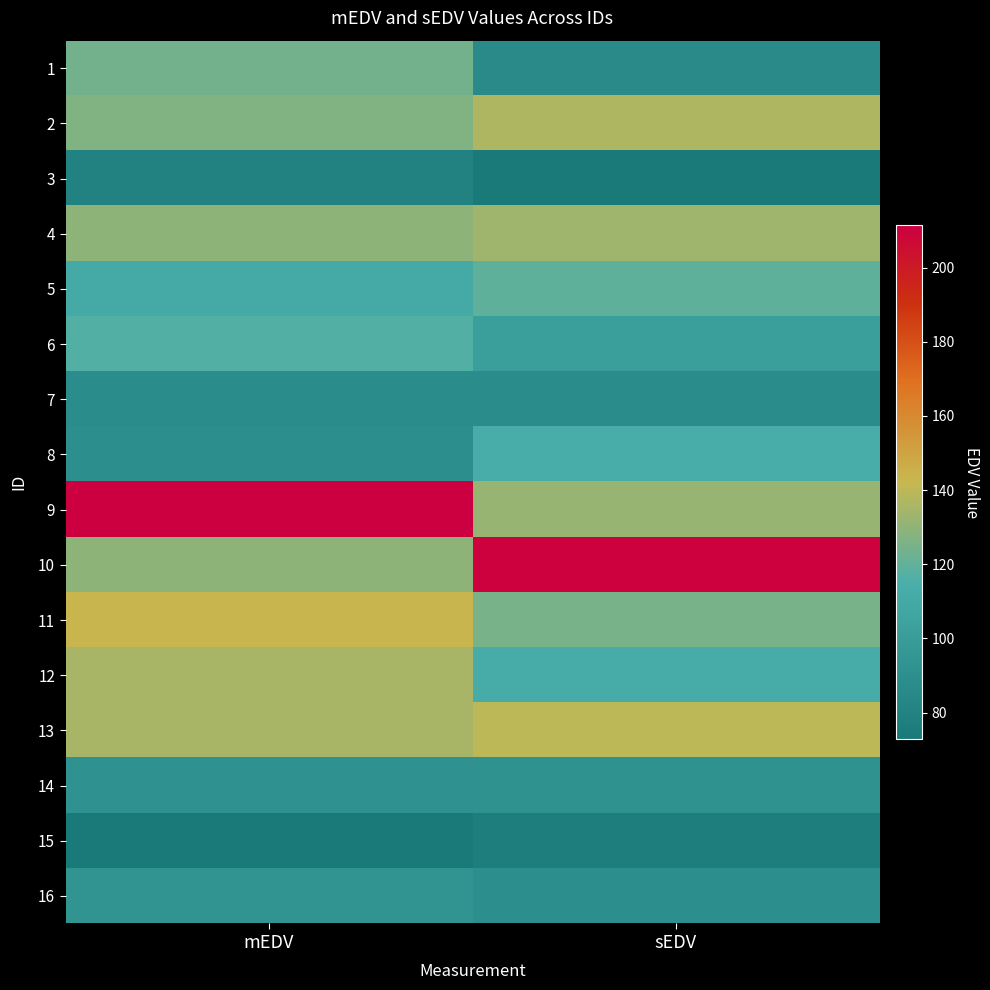

Which series has the widest spread of values?

10